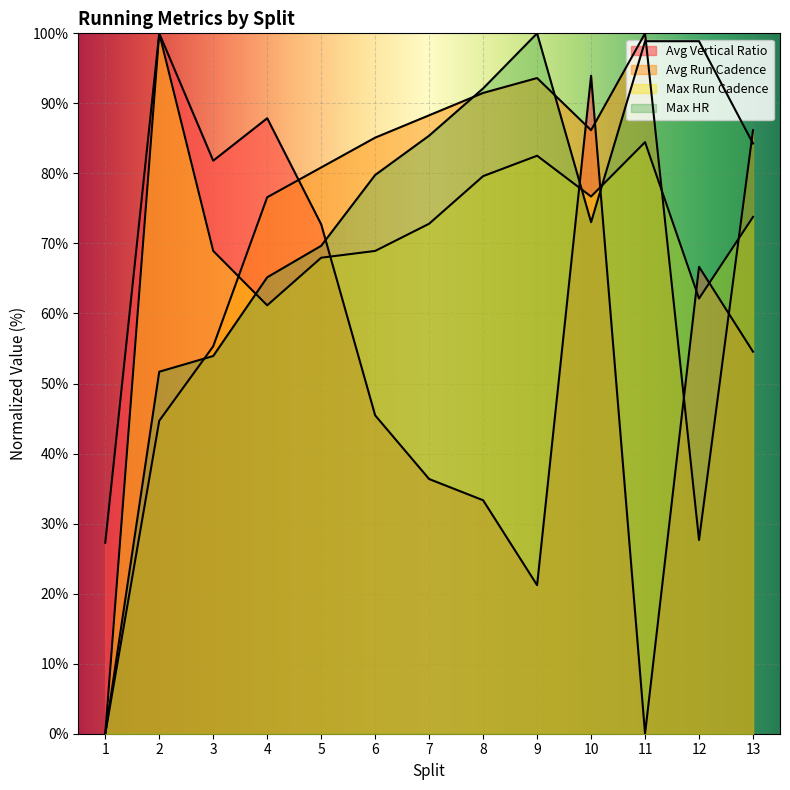

In Avg Run Cadence, how many points are higher than both neighbors (excluding endpoints)?

2